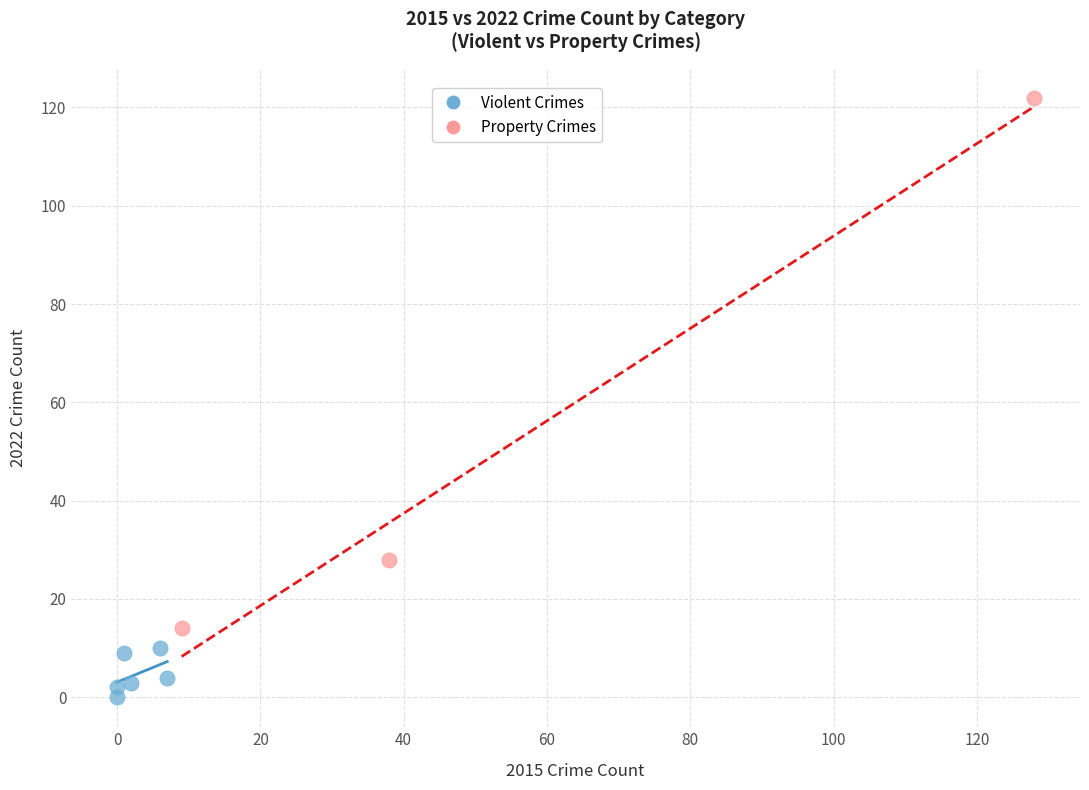

Which series reaches the minimum Y coordinate?

Violent Crimes